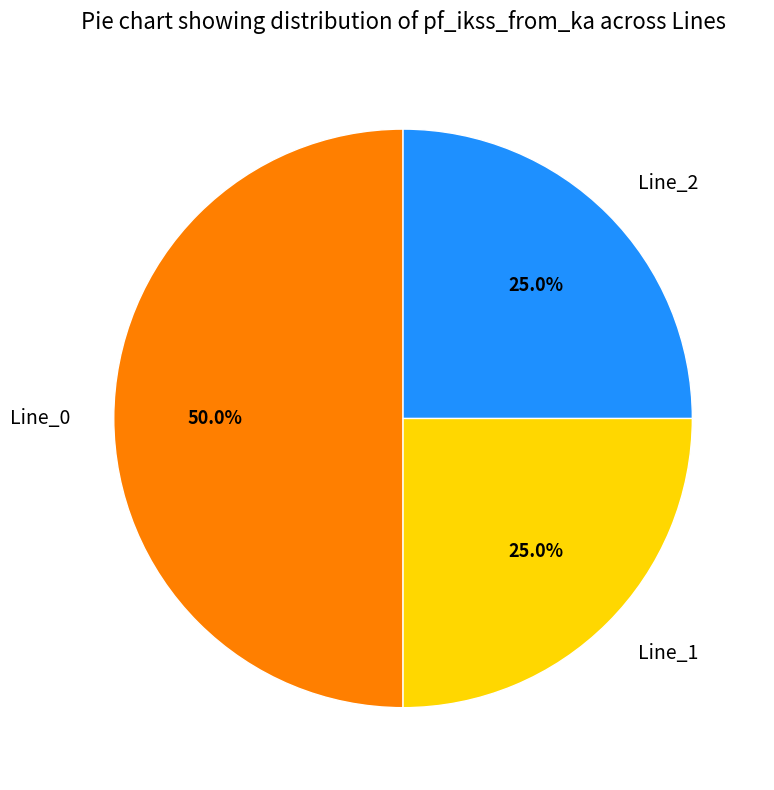

Do Line_0 and Line_2 together represent more than half of the pie?

Yes